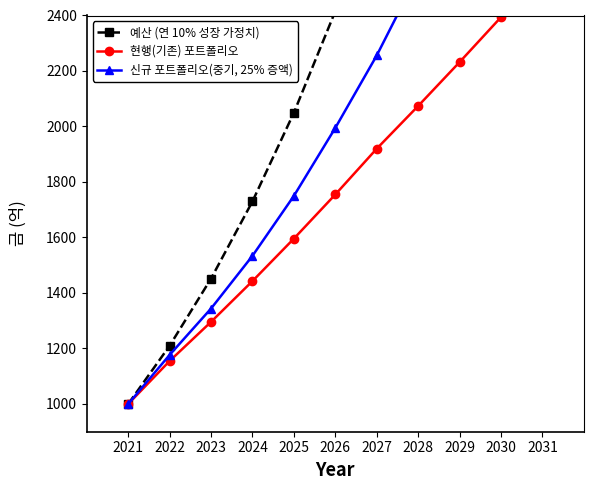

True or false: 예산 (연 10% 성장 가정치) and 현행(기존) 포트폴리오 cross at least once.

False